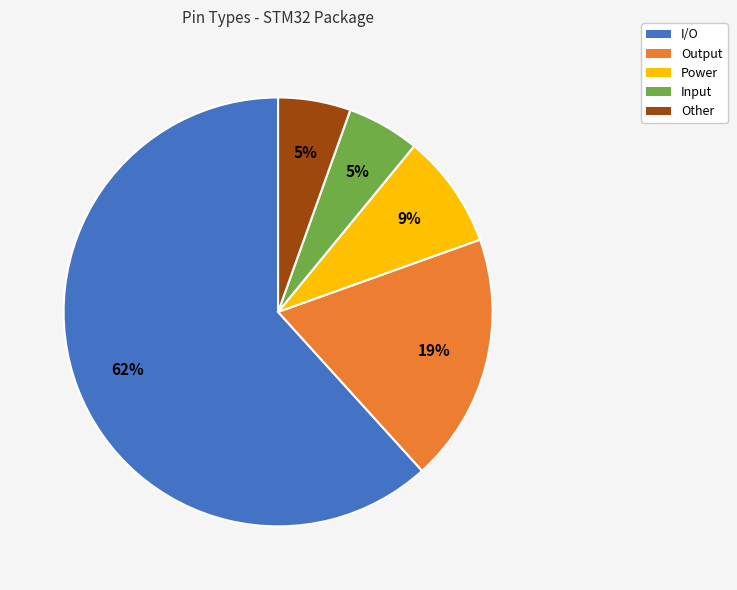

To the nearest percent, what percentage of the pie is I/O?

62%